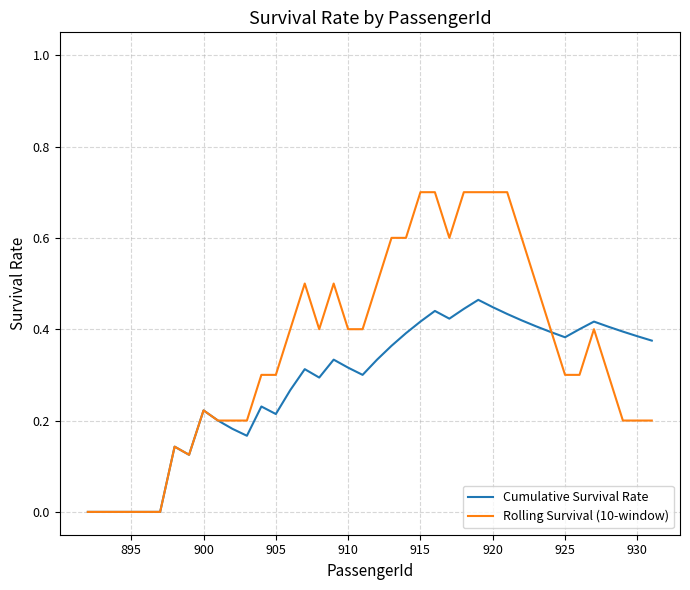

How many distinct data groups are displayed?

2